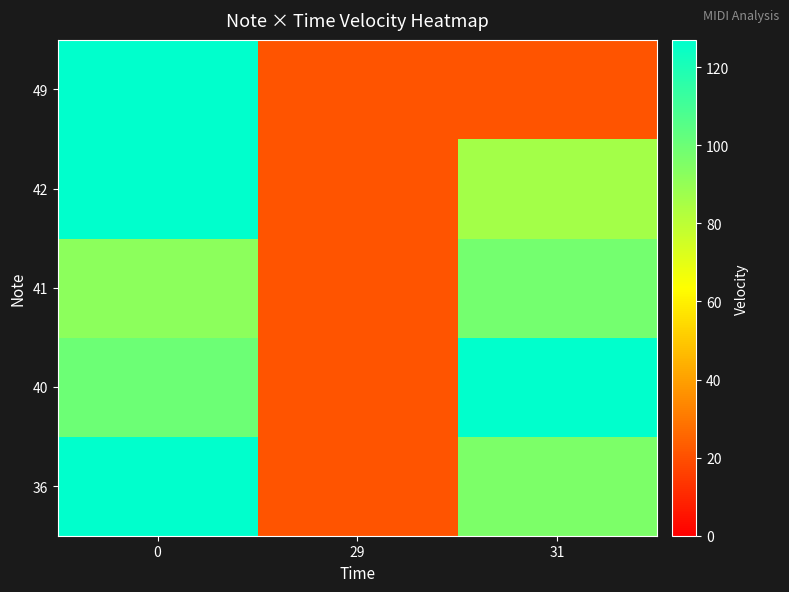

Reading left to right, transcribe all the data shown in this chart.

36: 0=127	29=21	31=96
40: 0=100	29=21	31=127
41: 0=92	29=21	31=98
42: 0=127	29=21	31=86
49: 0=127	29=21	31=21